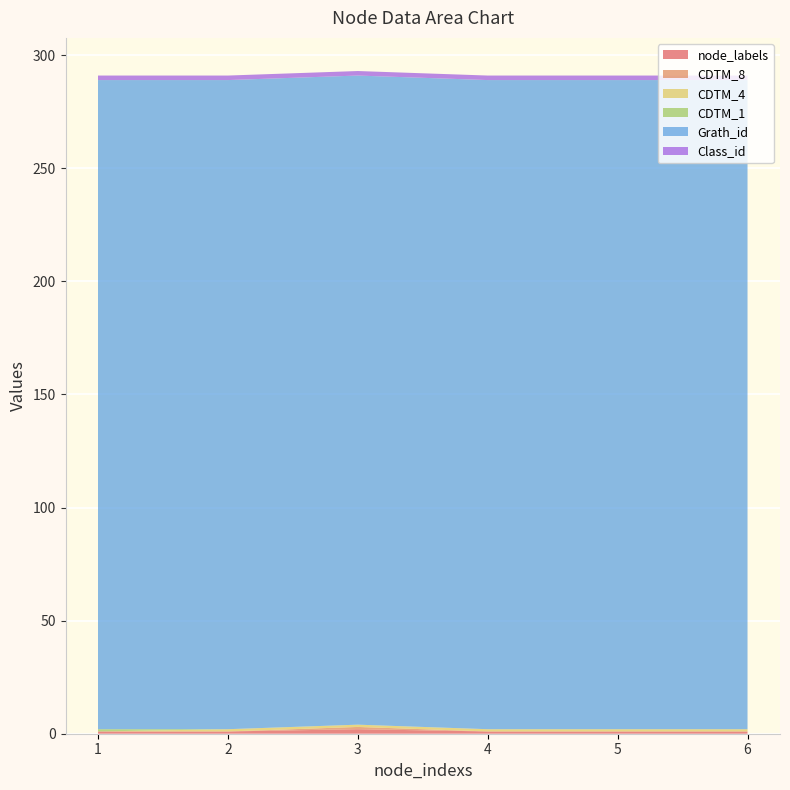

Reading left to right, what are all the values shown in this chart?

node_labels: 1	1	2	1	1	1
CDTM_8: 0	0	1	0	0	0
CDTM_4: 0	1	1	1	1	1
CDTM_1: 1	0	0	0	0	0
Grath_id: 287	287	287	287	287	287
Class_id: 2	2	2	2	2	2